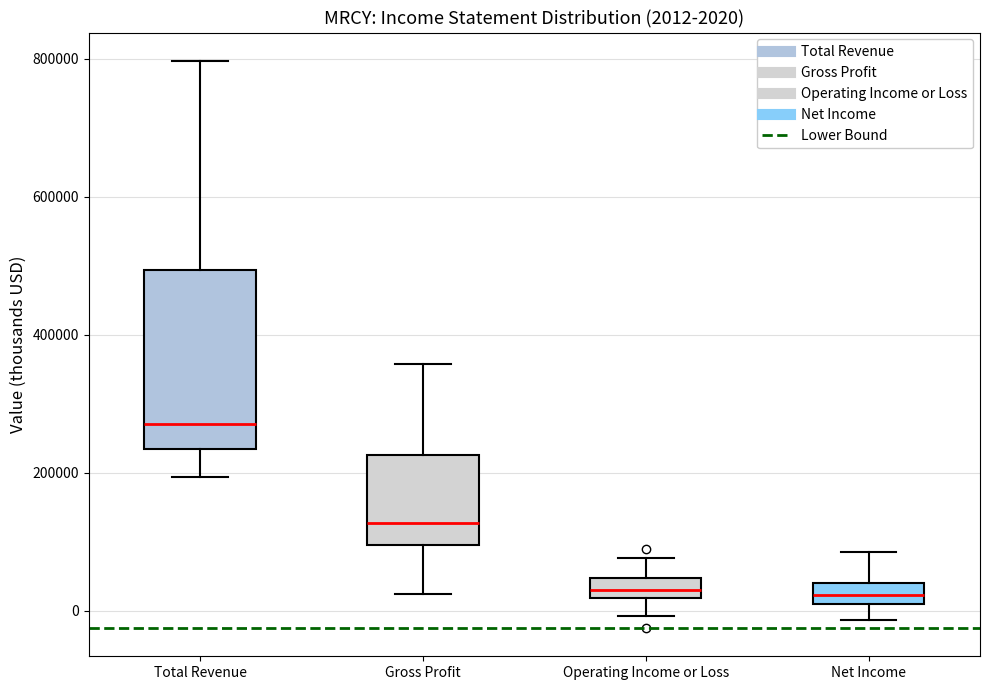

Which box is the tallest, from its lower edge to its upper edge?

Total Revenue